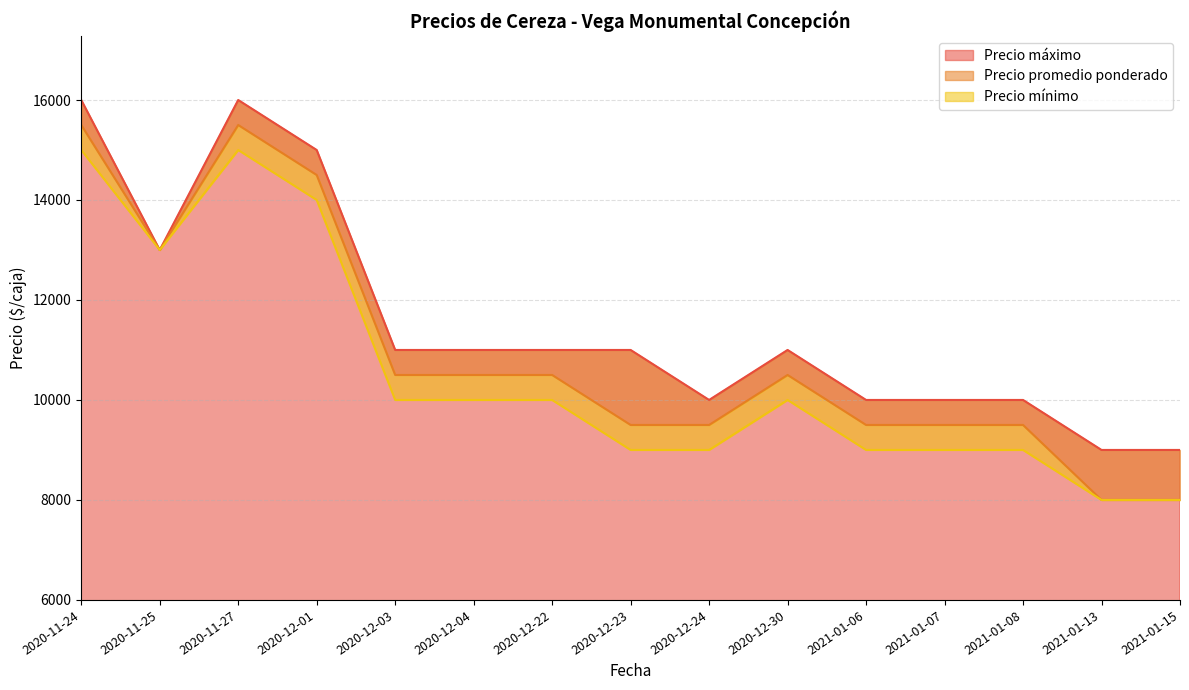

What is the difference between the highest and lowest values at 2020-12-01?

1000